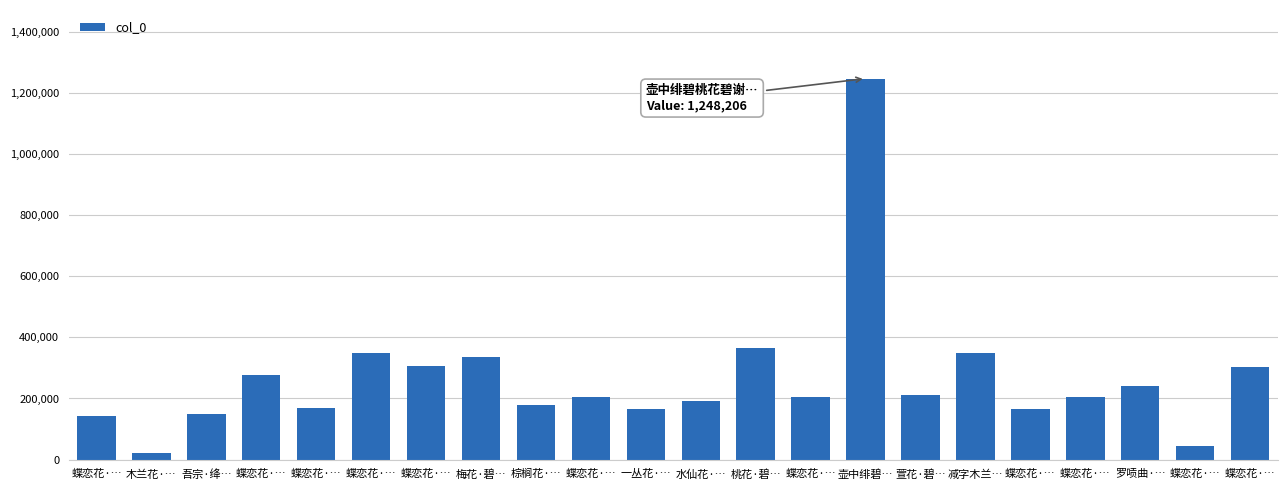

Where does the data first go above 205681?

蝶恋花·…